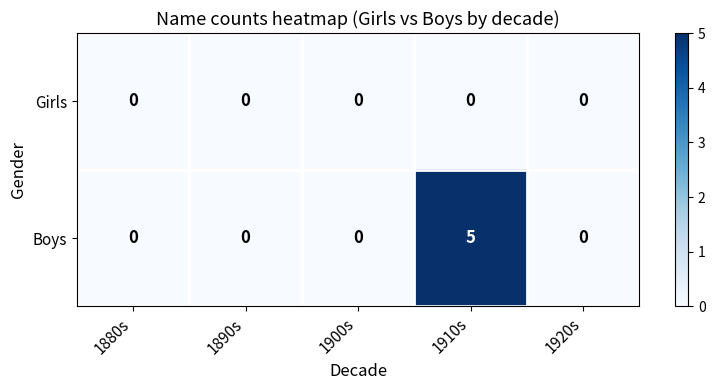

Reading left to right, what are all the values shown in this chart?

Girls: 1880s=0	1890s=0	1900s=0	1910s=0	1920s=0
Boys: 1880s=0	1890s=0	1900s=0	1910s=5	1920s=0